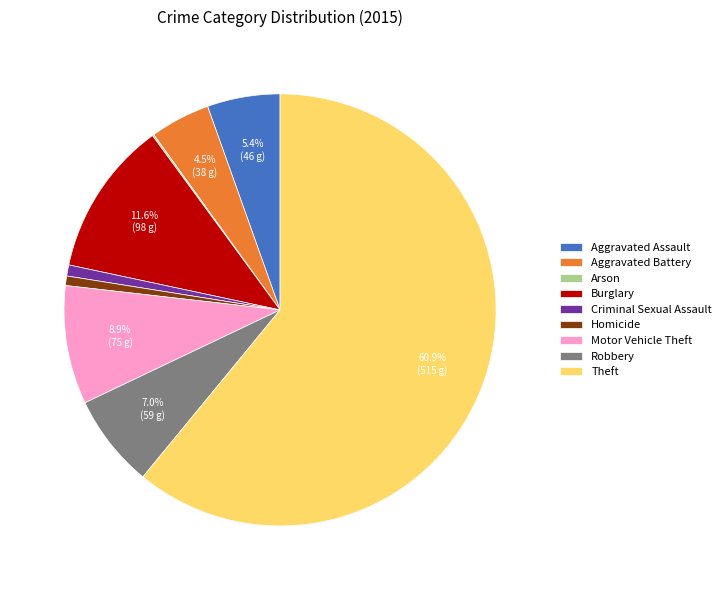

Which has a higher value, Robbery or Burglary?

Burglary